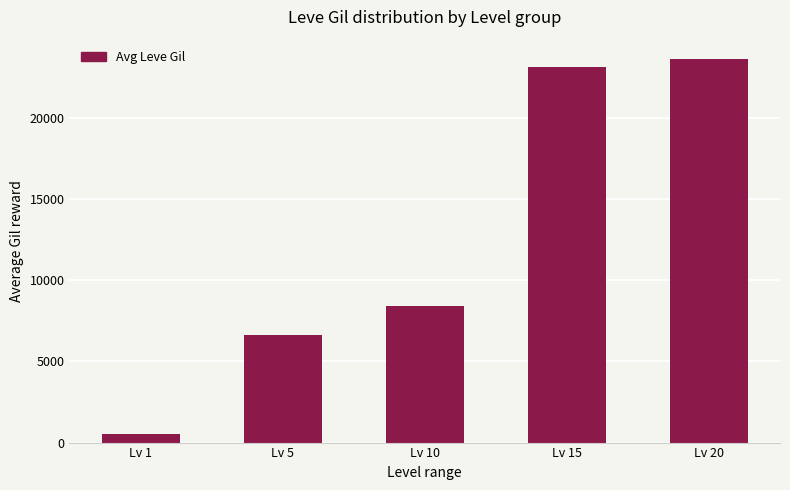

The value at Lv 15 is 15055.8. True or false?

False